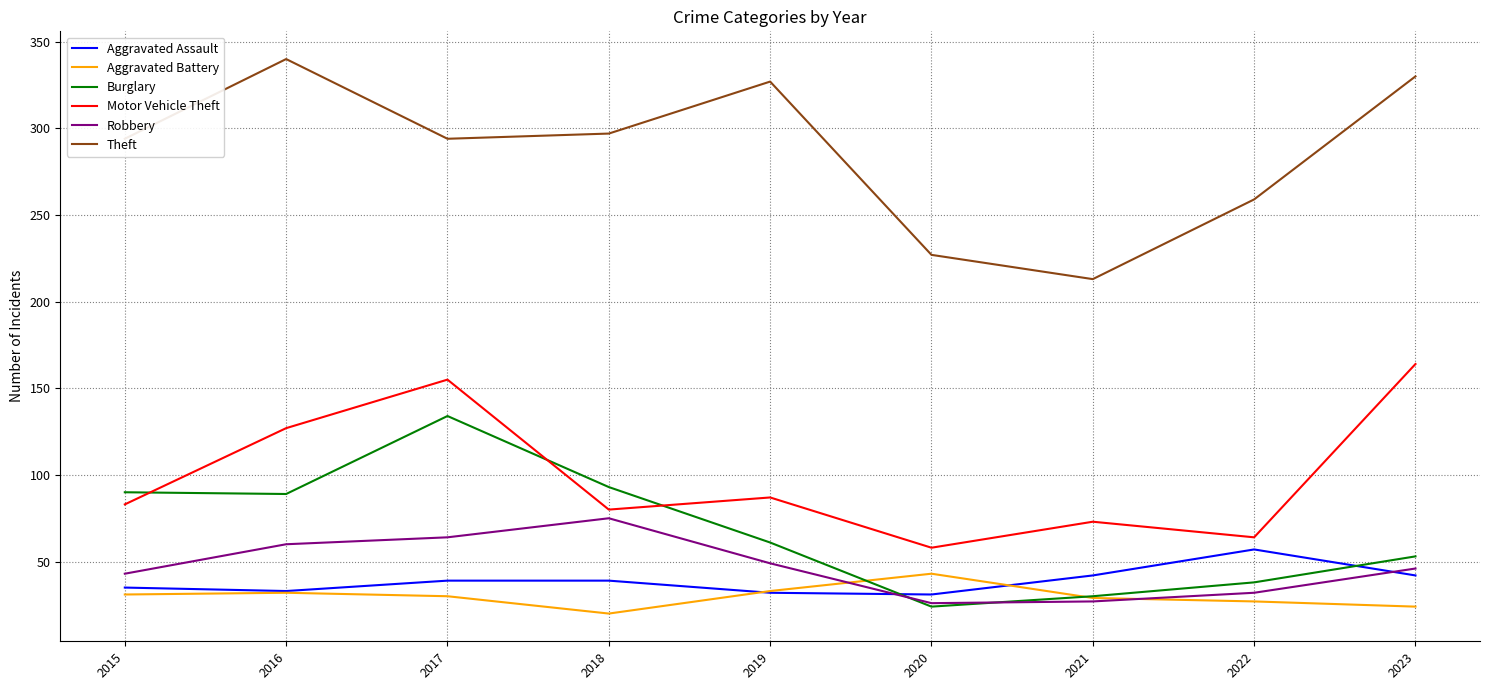

Is the value of Burglary at 2016 greater than the value of Robbery at 2019?

Yes